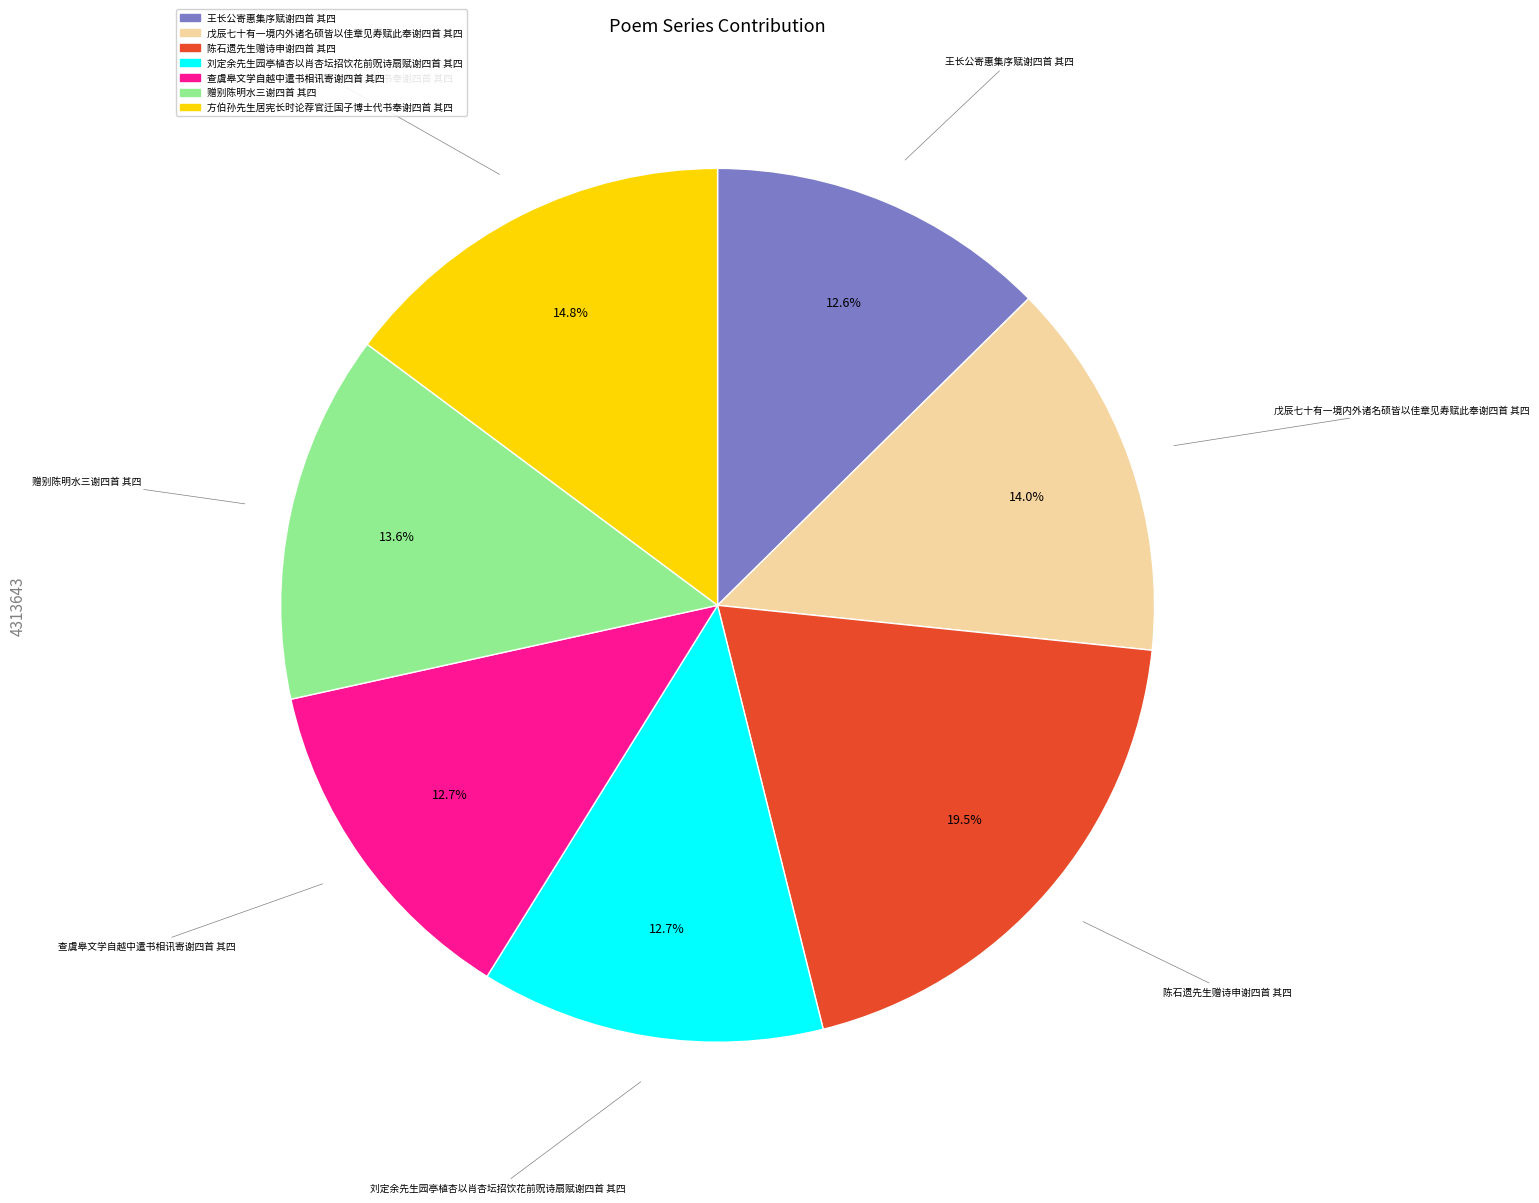

True or false: 查虞皋文学自越中遣书相讯寄谢四首 其四 accounts for 25% of the total.

False